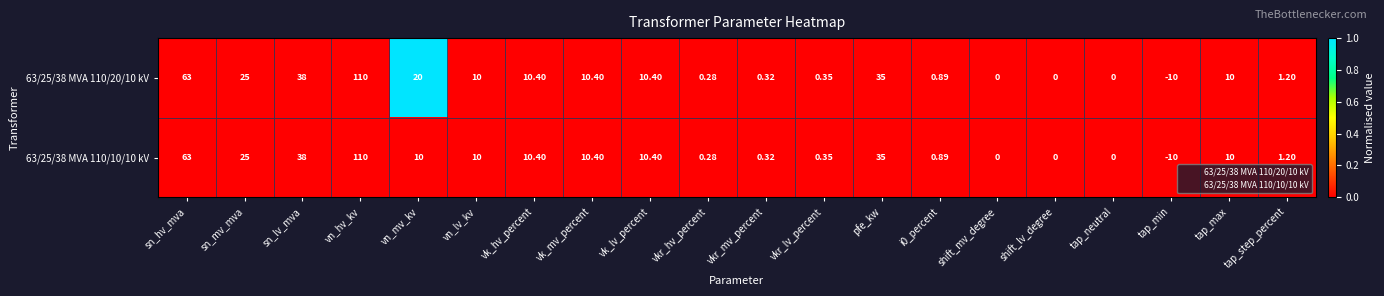

At which label is 63/25/38 MVA 110/20/10 kV closest to 50?

sn_lv_mva